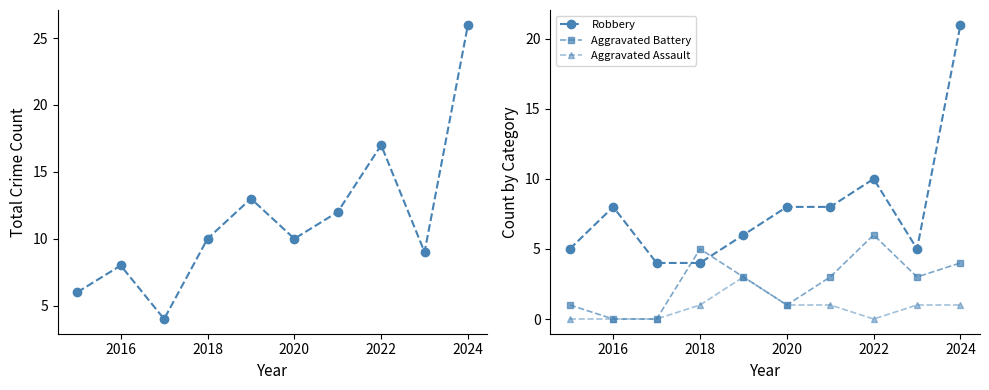

Which series has the widest spread of values?

Total